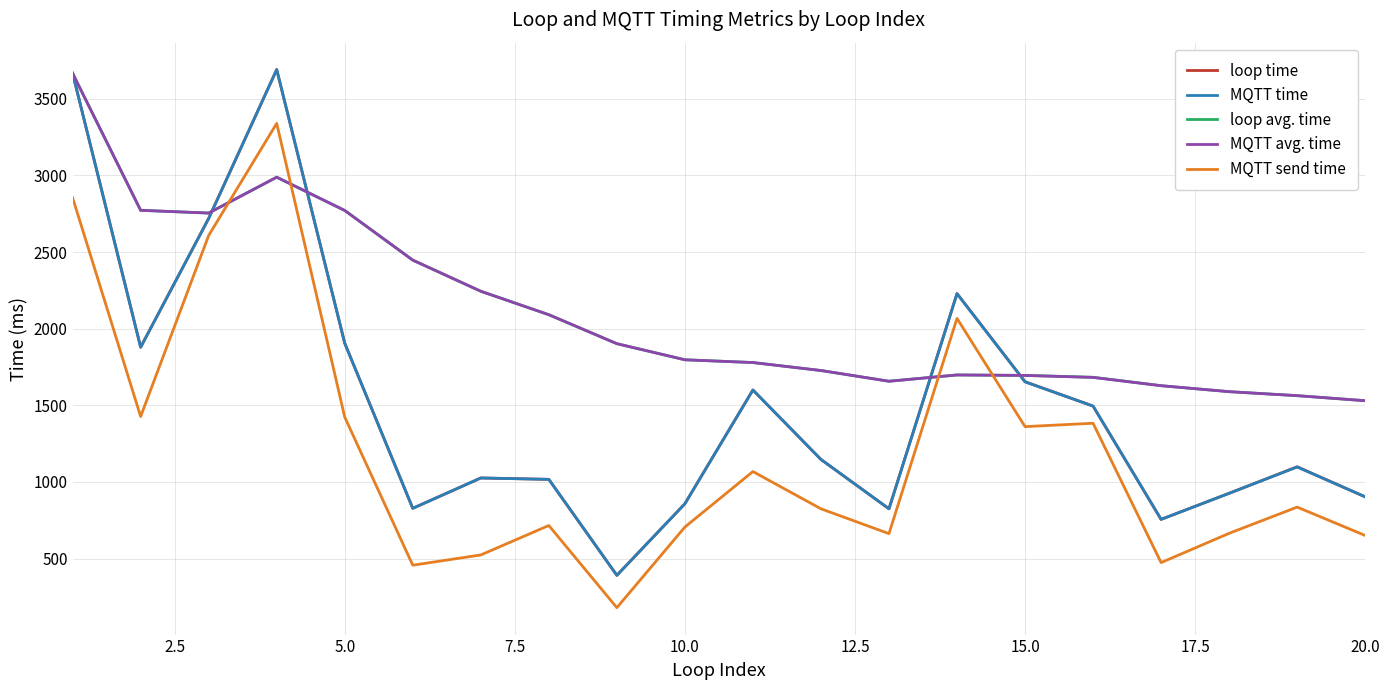

What is the maximum value for MQTT time?

3690